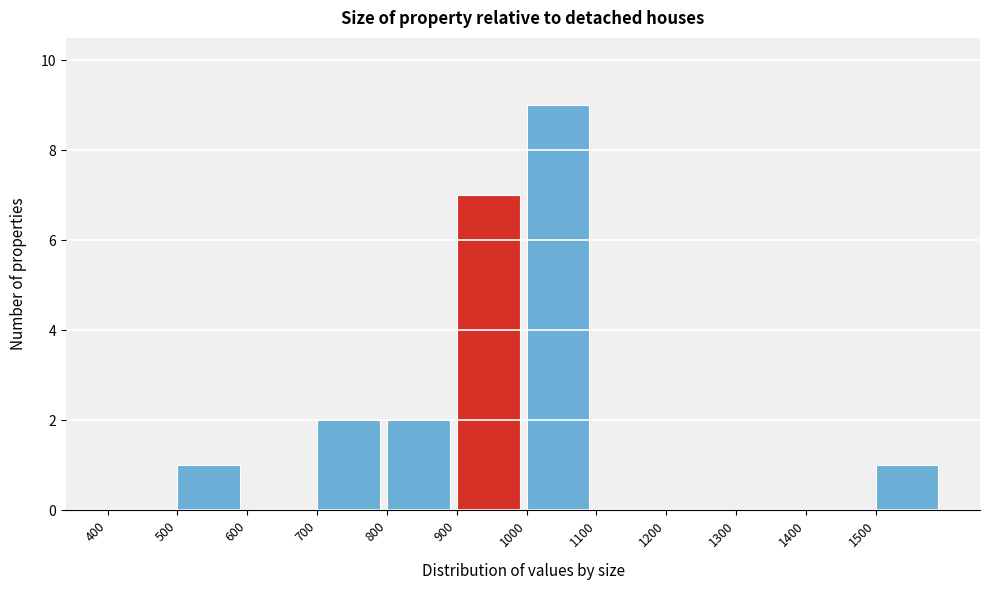

Which range on the x-axis has the tallest bar?

1000 to 1100